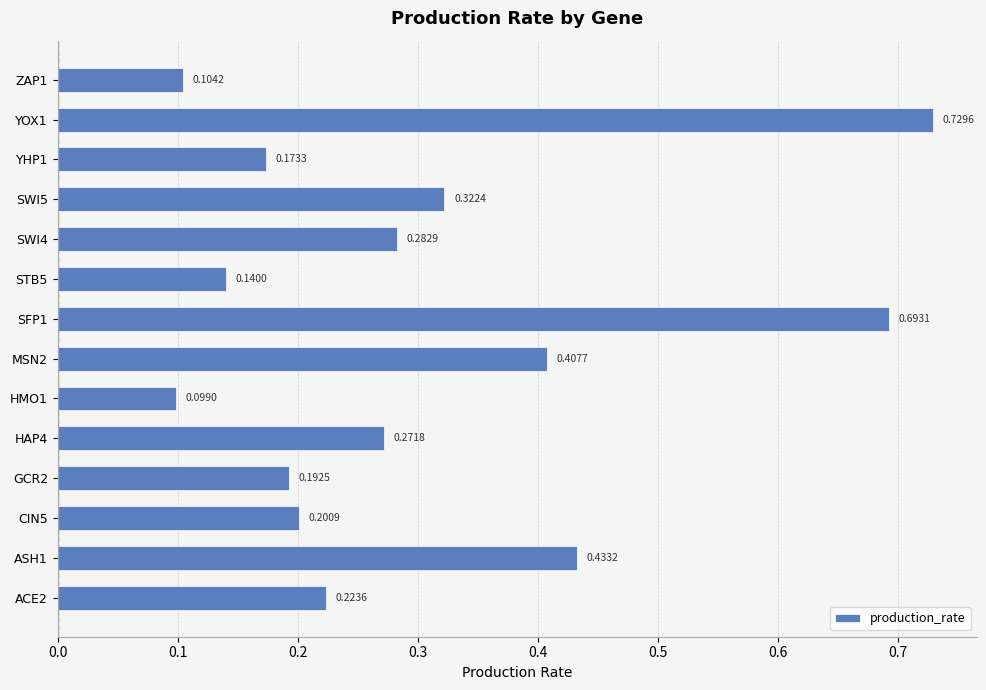

Where is the data nearest to the value 0?

HMO1